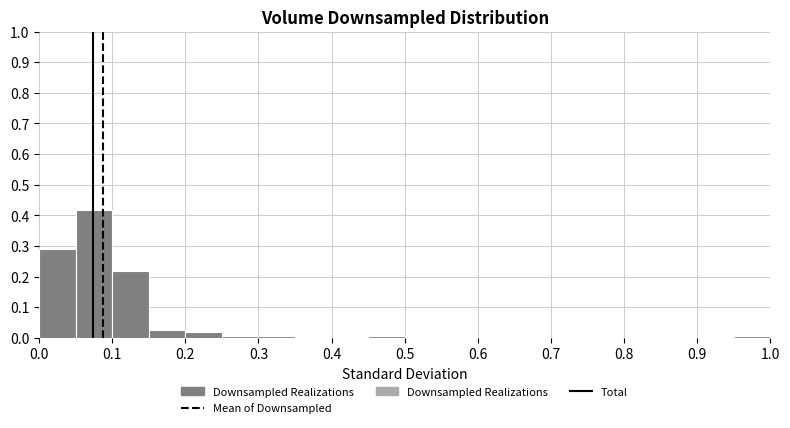

Reading left to right, transcribe this chart: for each bar, give the range it covers on the x-axis and its height. The values are not printed on the chart, so give them approximately, as read against the axis.

0.00 to 0.05: 0.29
0.05 to 0.10: 0.42
0.10 to 0.15: 0.22
0.15 to 0.20: 0.03
0.20 to 0.25: 0.02
0.25 to 0.30: under 0.01
0.30 to 0.35: under 0.01
0.35 to 0.40: 0
0.40 to 0.45: 0
0.45 to 0.50: under 0.01
0.50 to 0.55: 0
0.55 to 0.60: 0
0.60 to 0.65: 0
0.65 to 0.70: 0
0.70 to 0.75: 0
0.75 to 0.80: 0
0.80 to 0.85: 0
0.85 to 0.90: 0
0.90 to 0.95: 0
0.95 to 1.00: under 0.01